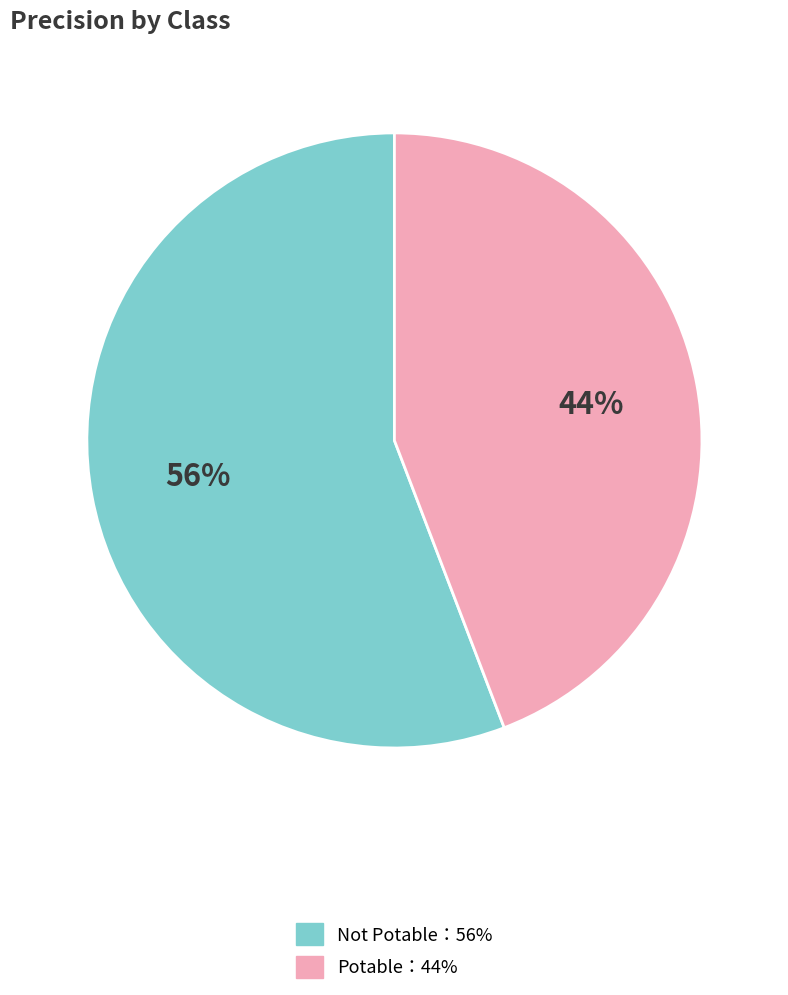

Is there a majority slice in this chart?

Yes